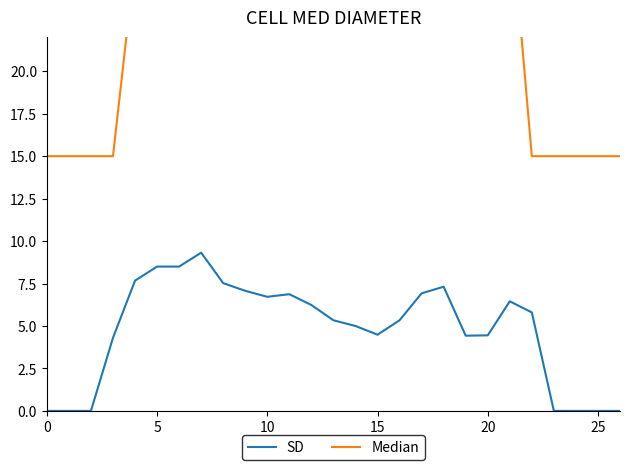

Is it true that SD equals 14.9 at 5?

False